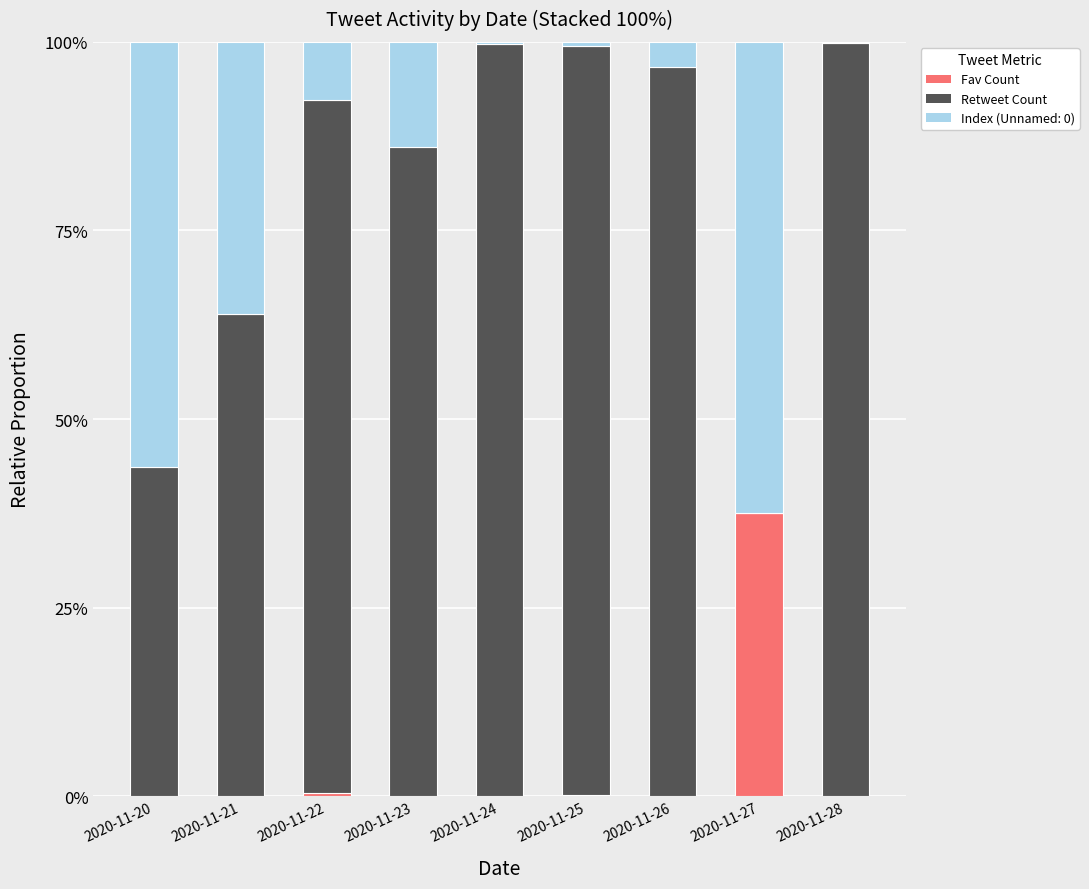

Which category has the highest value in the Fav Count series?

2020-11-27